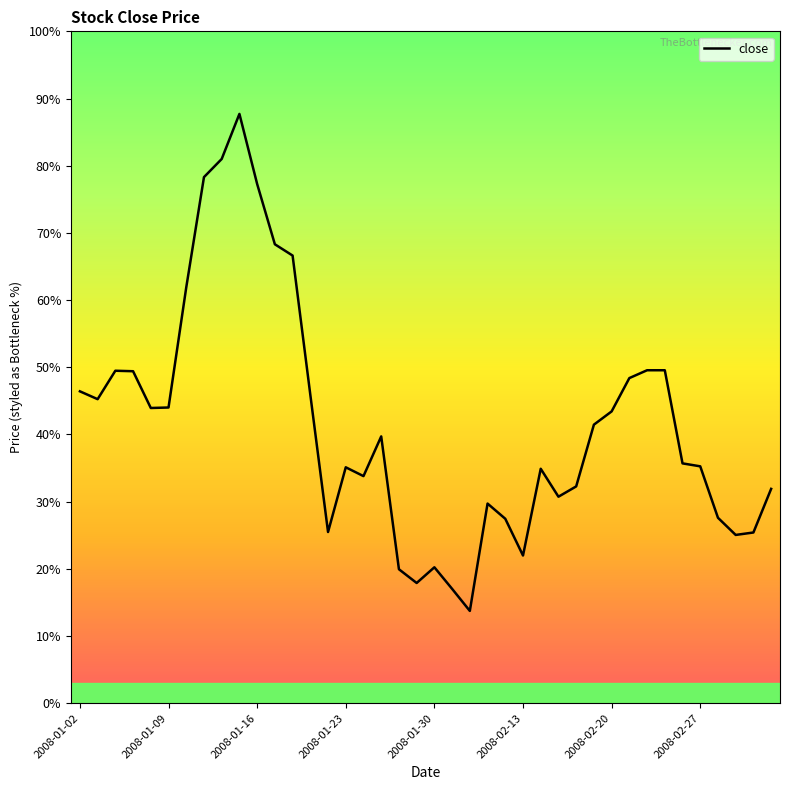

Does the chart display data point markers on the line(s)?

No